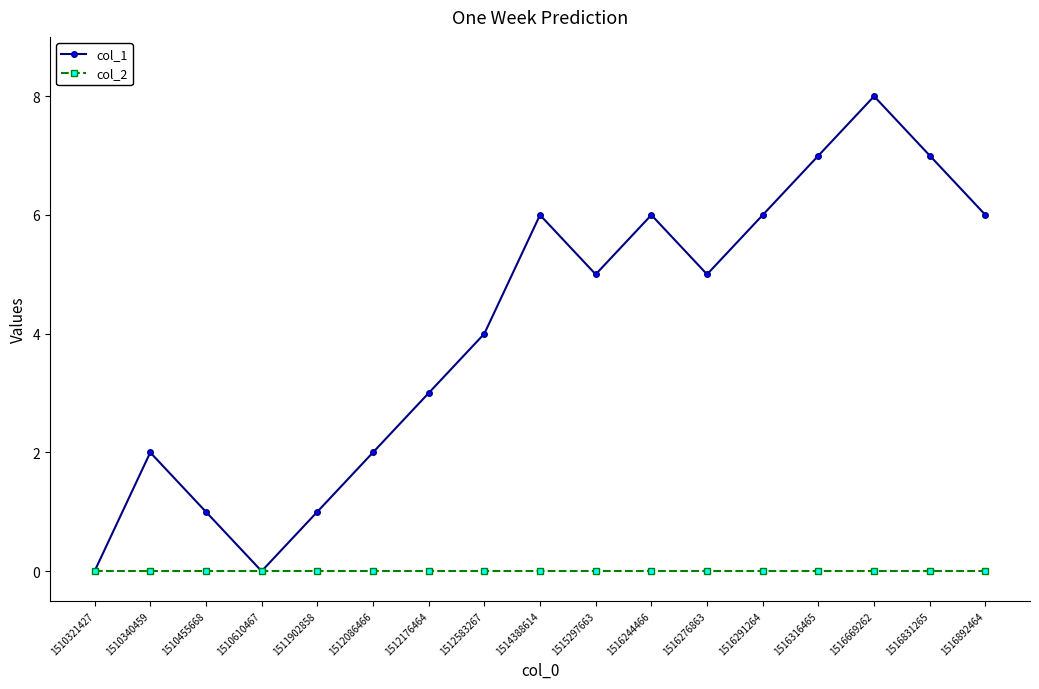

The value of col_1 at 1516892464 is 8. True or false?

False